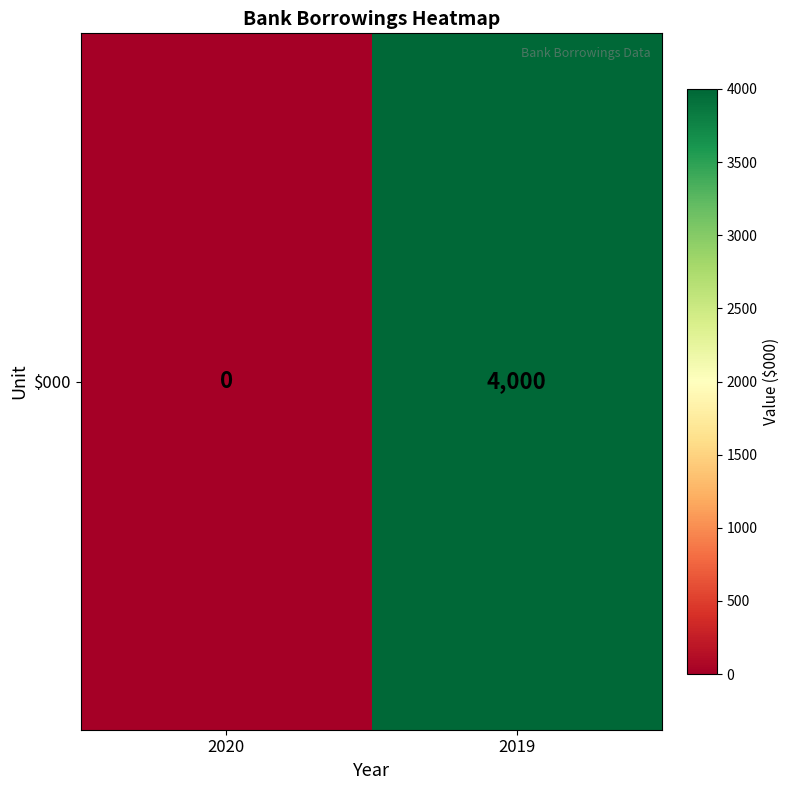

What is the sum of all values?

4000